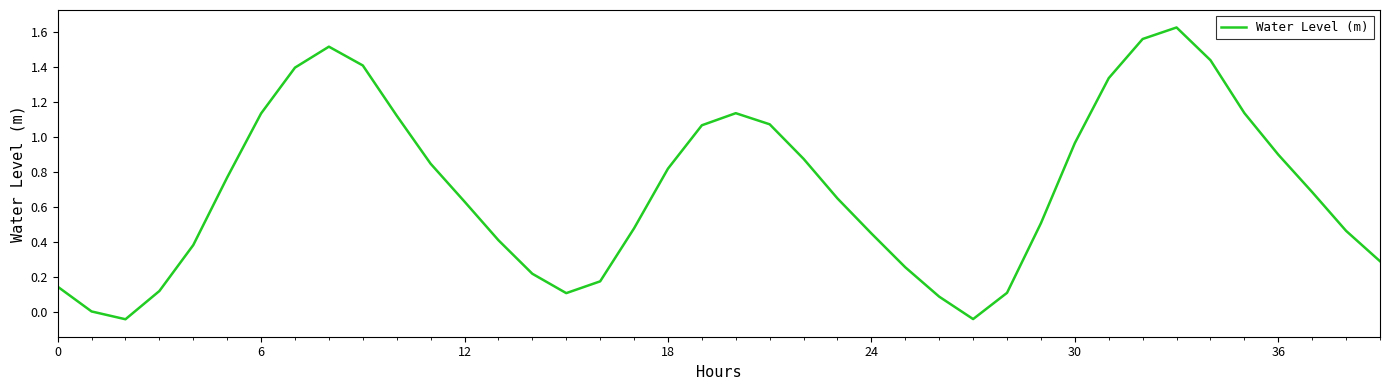

What is the greatest value displayed?

1.6